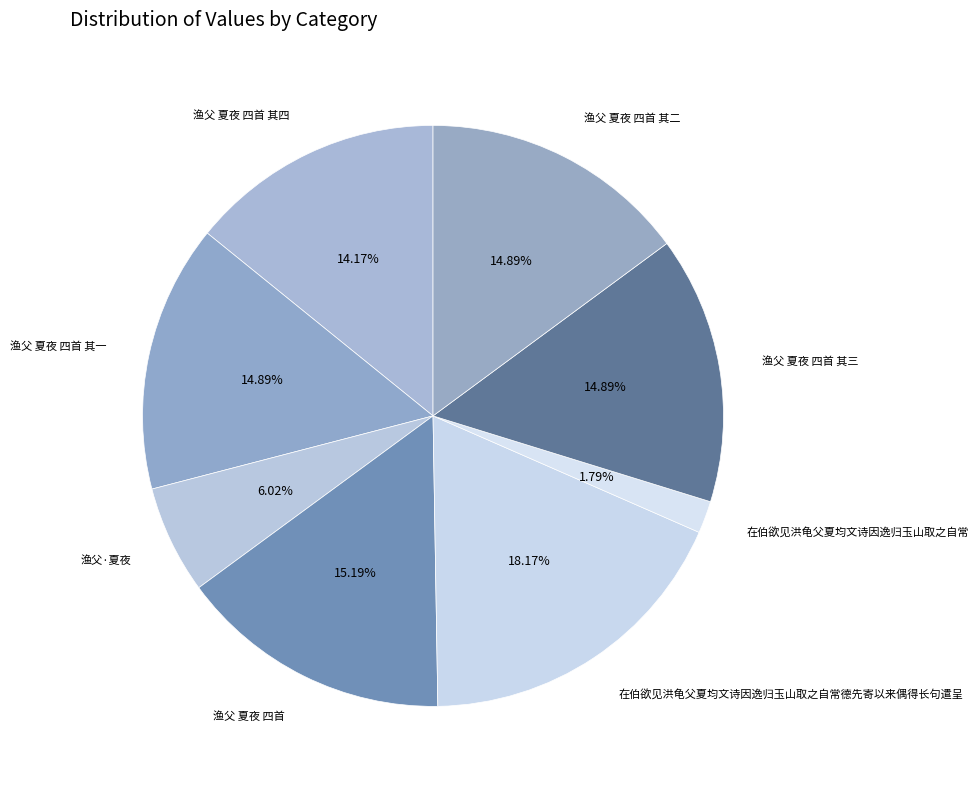

To the nearest percent, what is the average slice percentage?

12%